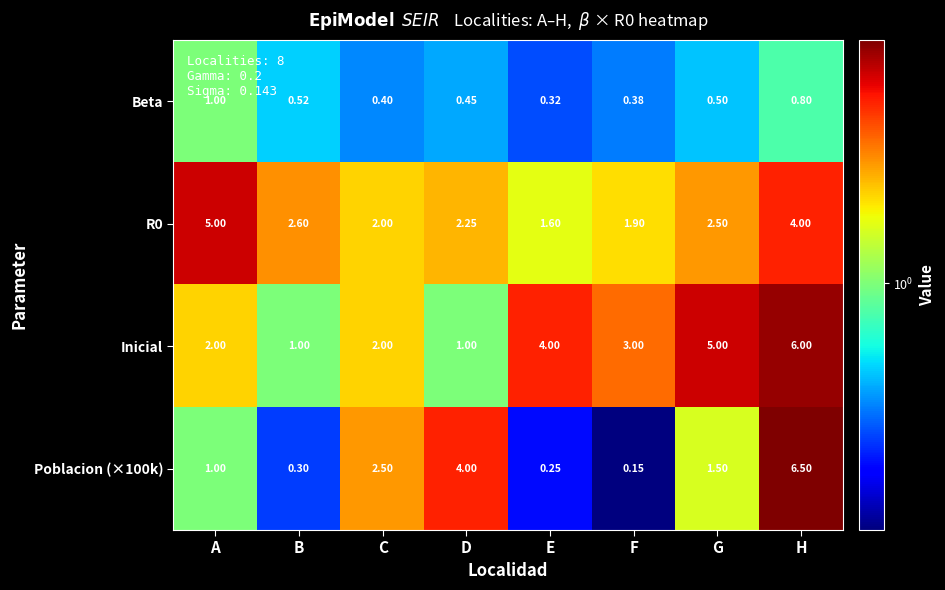

How many distinct data groups are displayed?

4